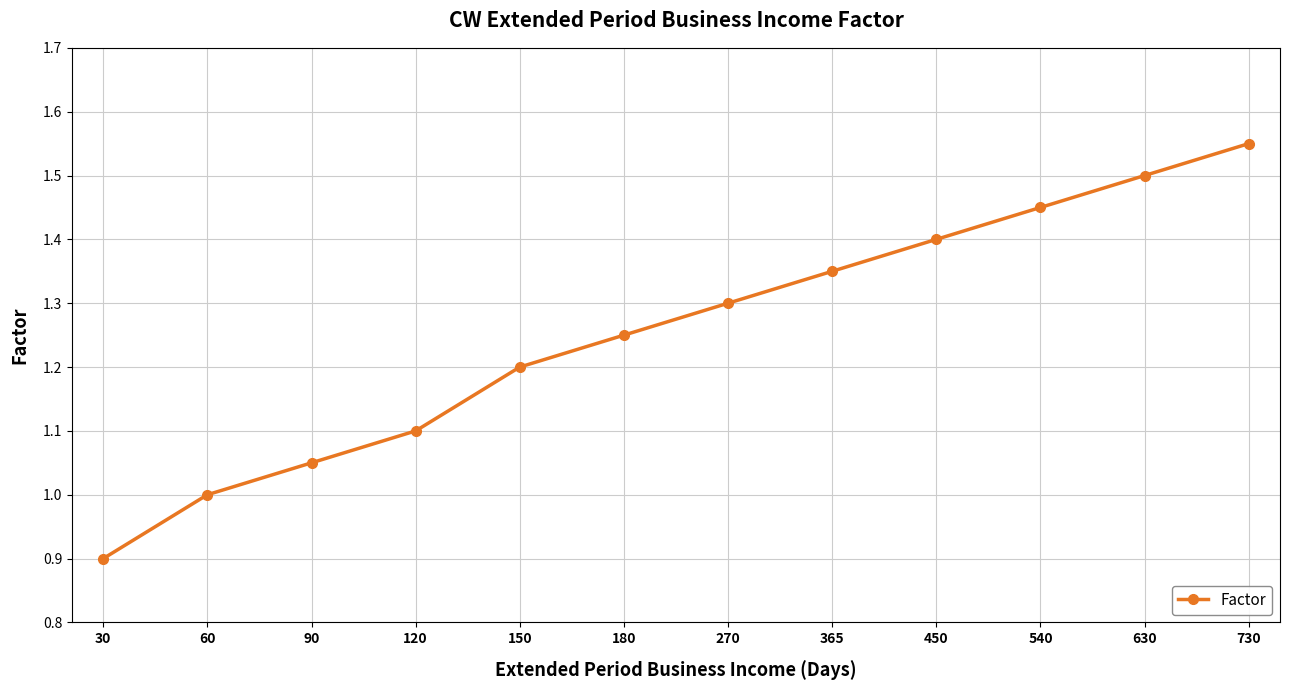

What is the difference between the second highest and second lowest values?

0.5